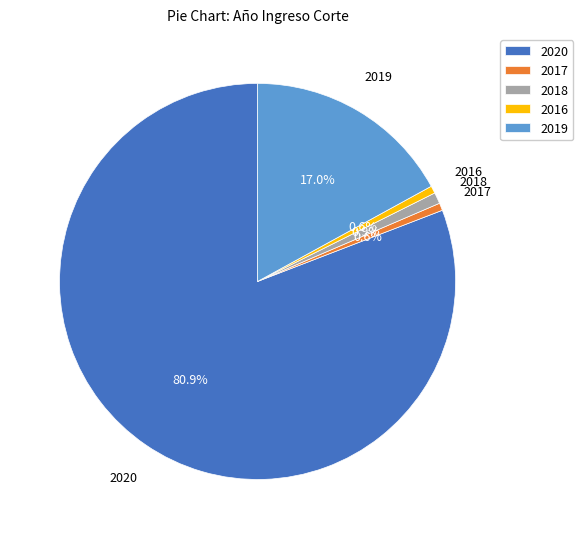

Which has a higher value, 2018 or 2020?

2020